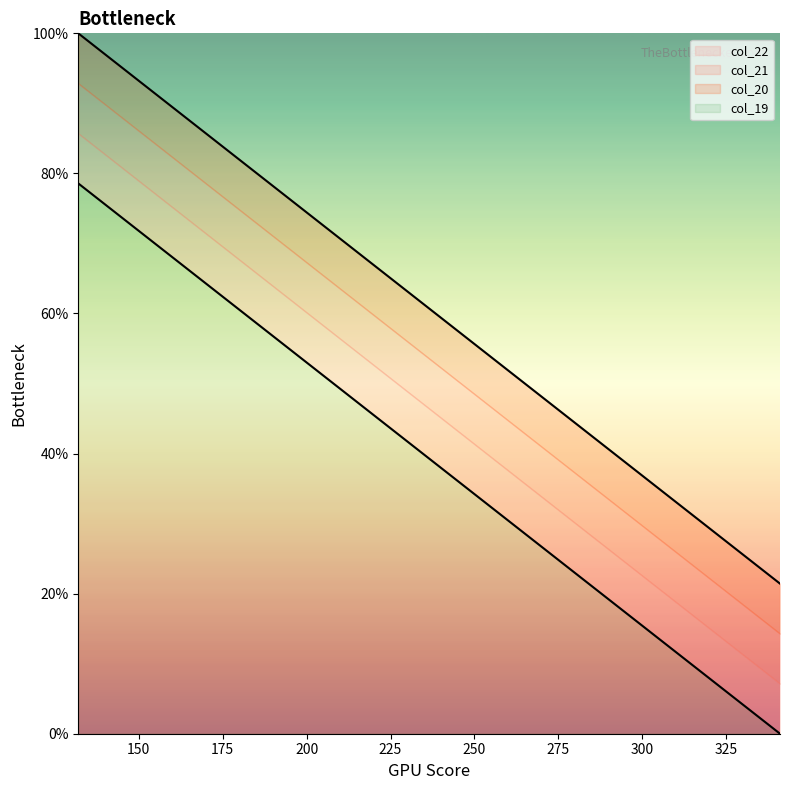

What is the greatest value displayed?

100.0